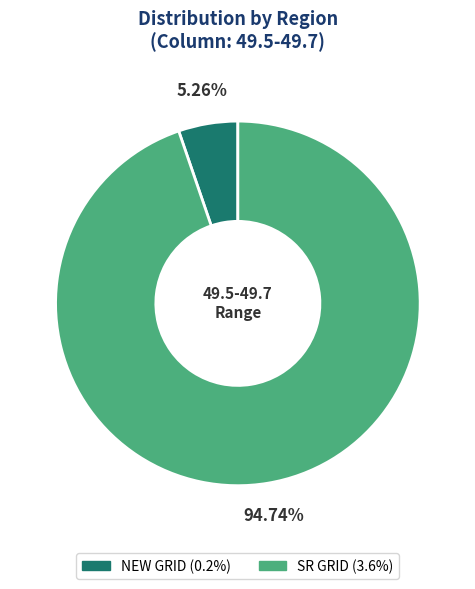

Does any single category account for the majority?

Yes